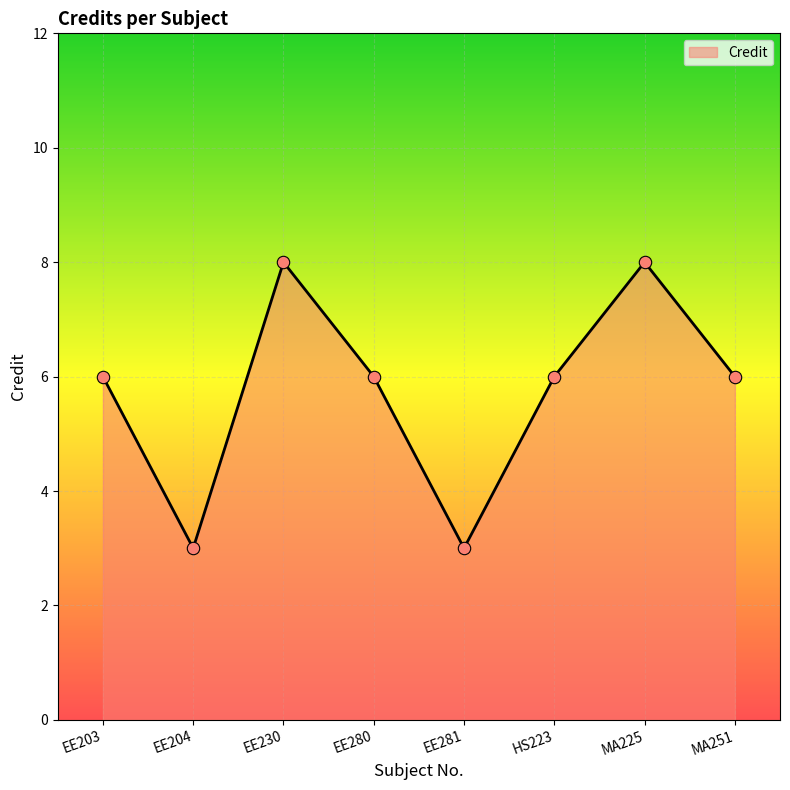

What is the change in value from EE281 to MA251?

+3